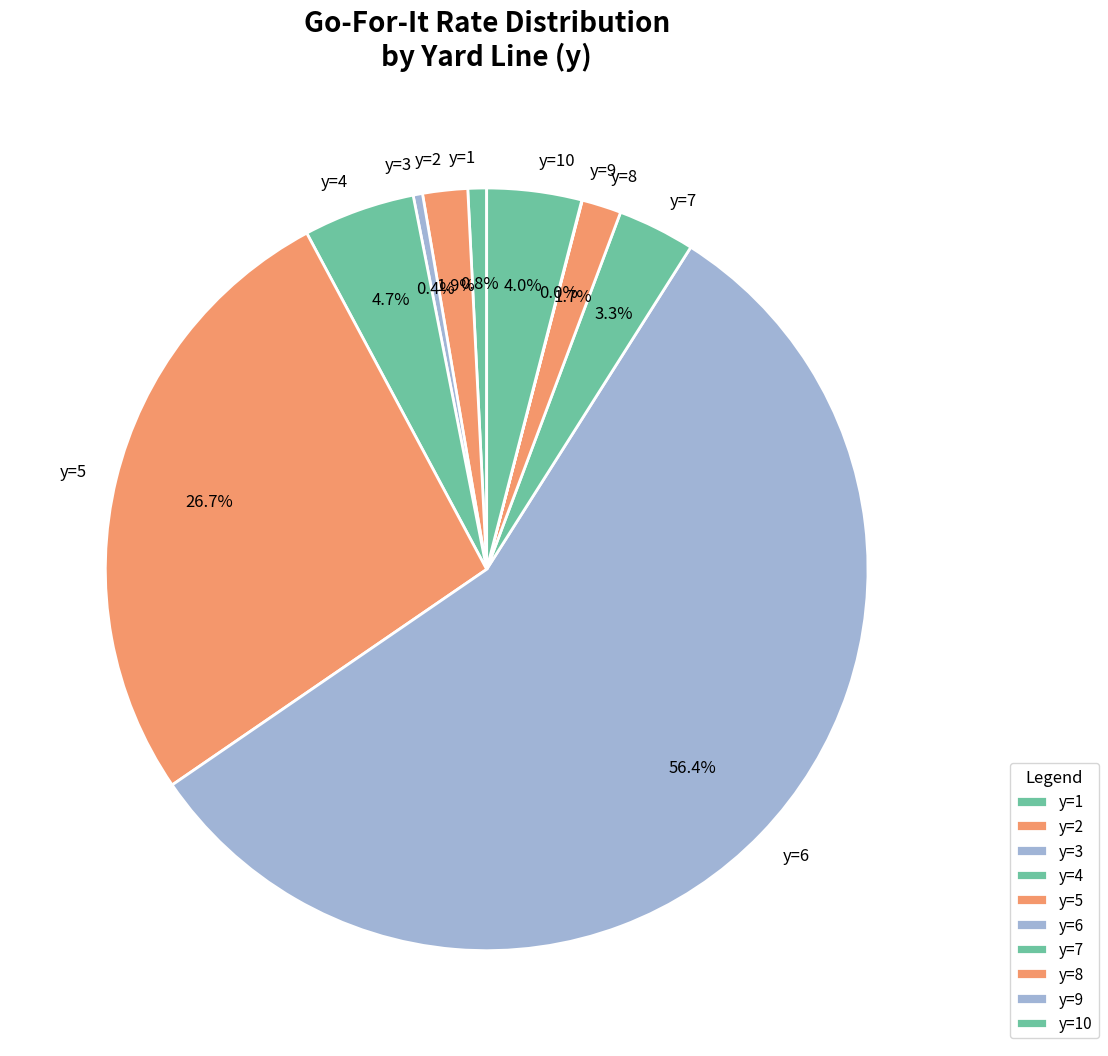

To the nearest percent, what is the difference between the largest and smallest slice percentages?

56%